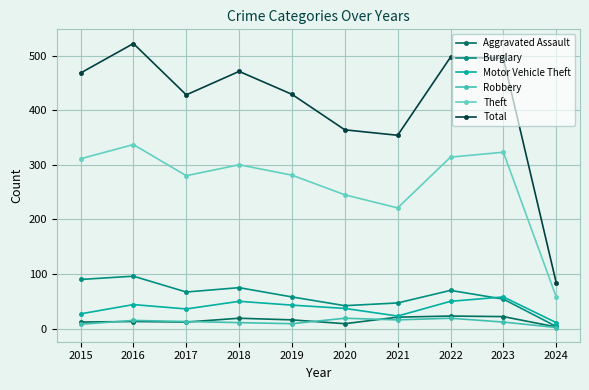

True or false: Theft has more than 0 points higher than both neighbors.

True